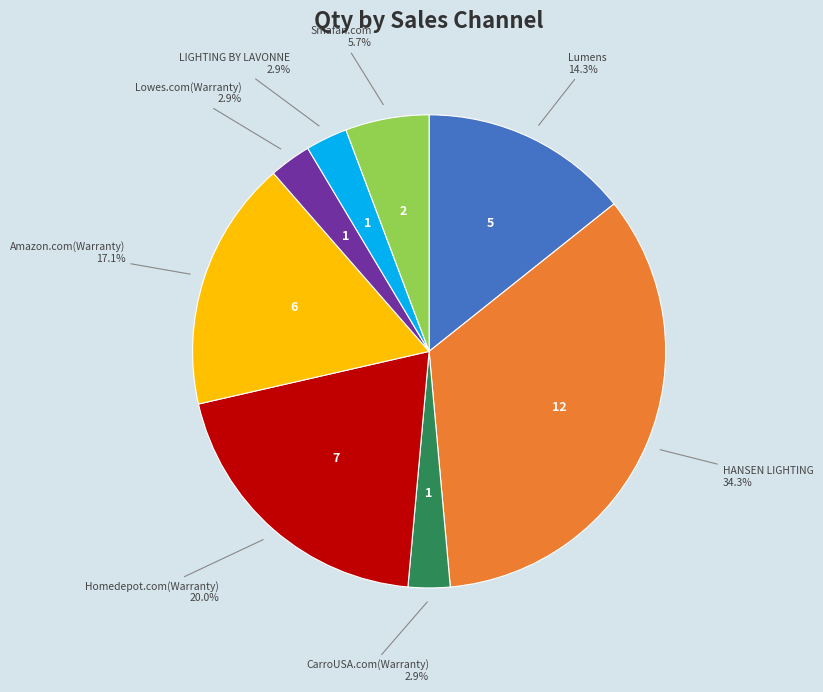

Count the number of slices in the pie.

8